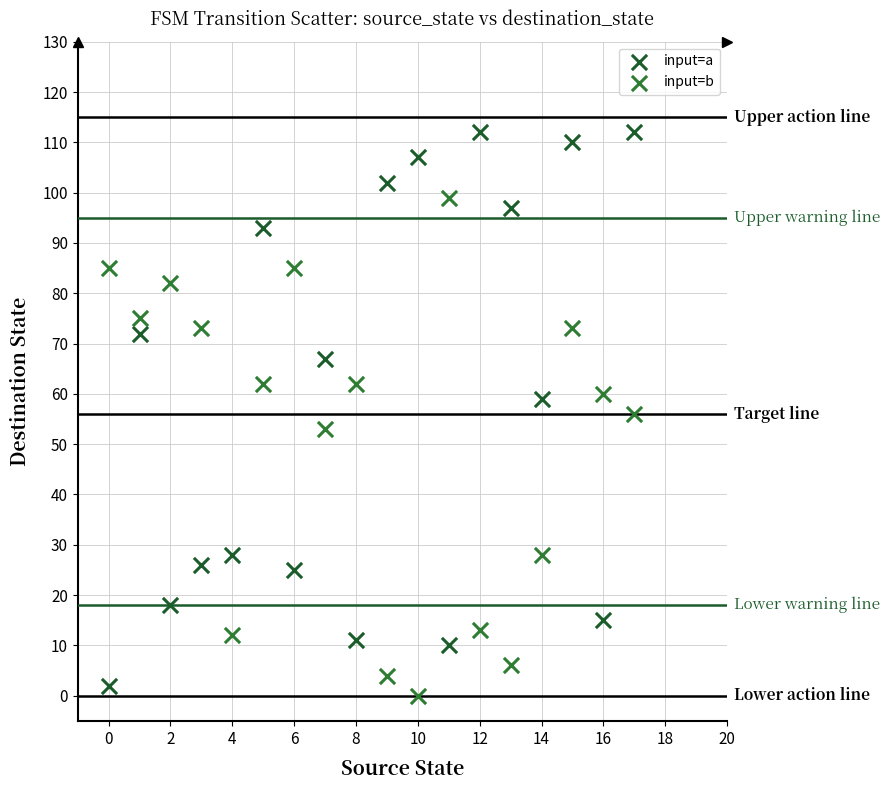

Which series reaches the maximum Y coordinate?

input=a